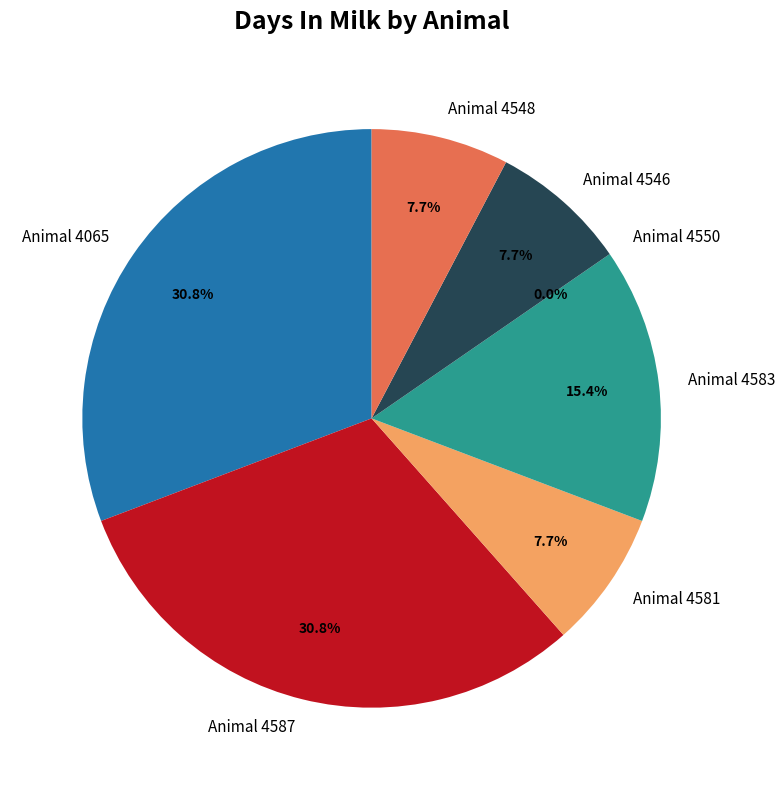

Count the number of slices in the pie.

7